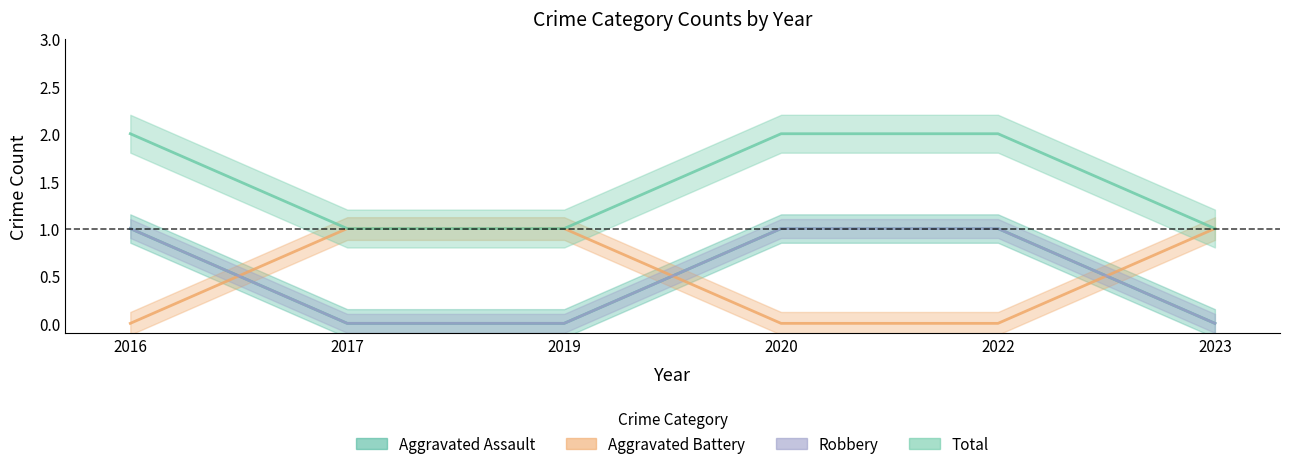

Reading left to right, what are all the values shown in this chart?

Aggravated Assault: 2016=1	2017=0	2019=0	2020=1	2022=1	2023=0
Aggravated Battery: 2016=0	2017=1	2019=1	2020=0	2022=0	2023=1
Robbery: 2016=1	2017=0	2019=0	2020=1	2022=1	2023=0
Total: 2016=2	2017=1	2019=1	2020=2	2022=2	2023=1